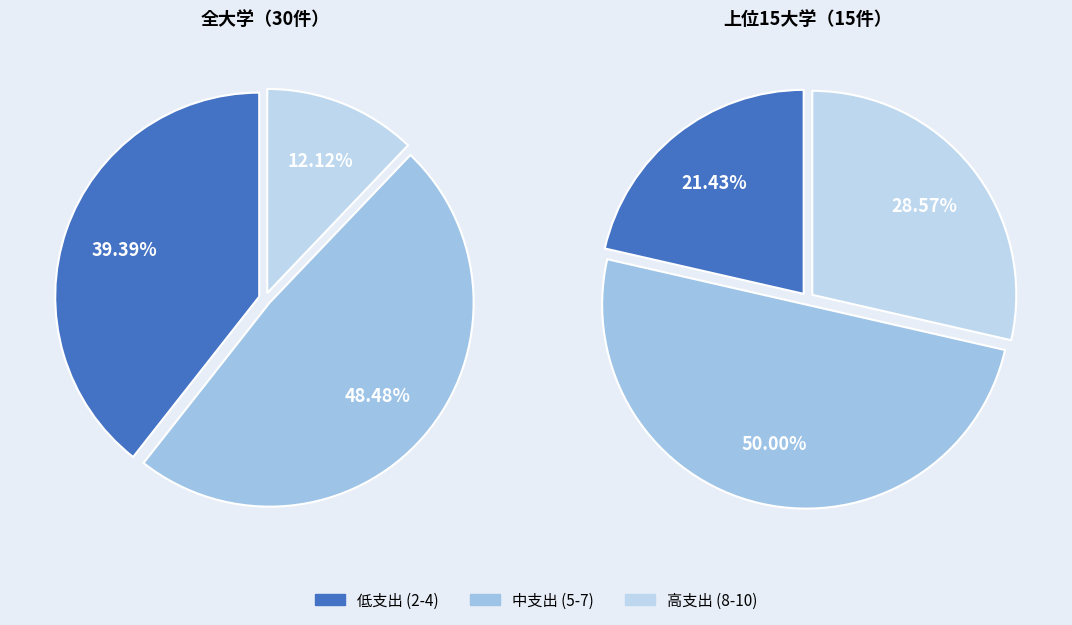

True or false: 3 accounts for 11% of the total.

False